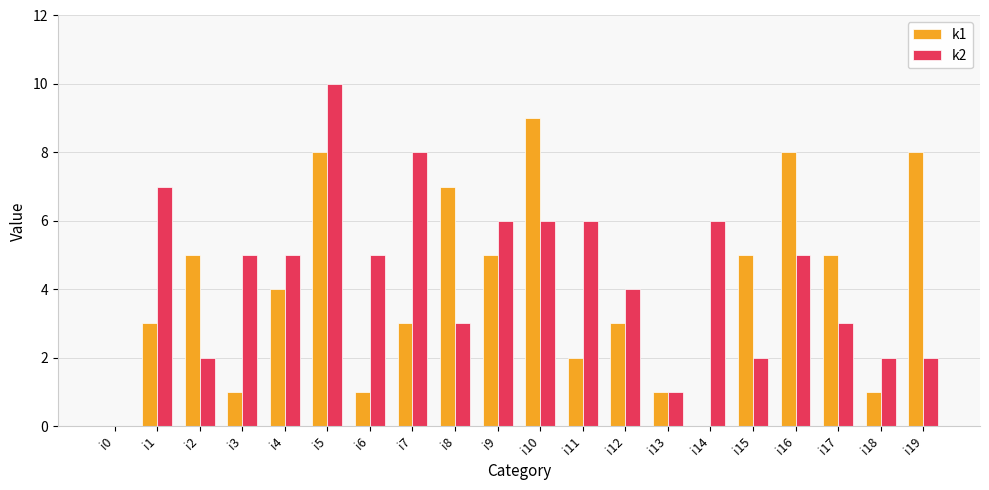

Is it true that k2 equals 7 at i1?

True